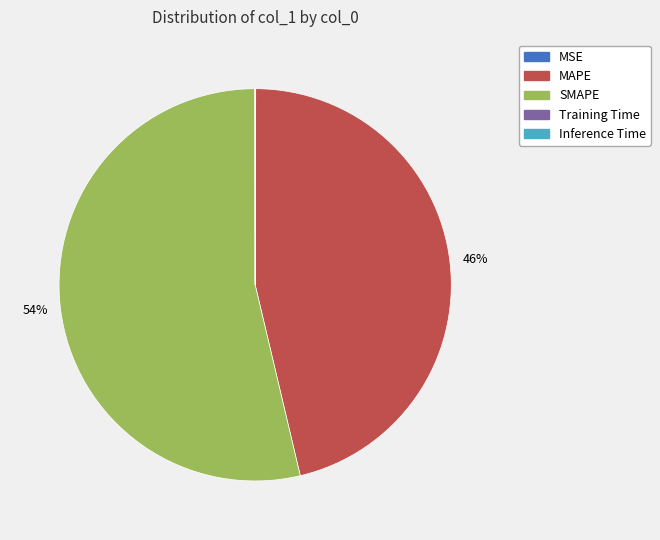

What is the largest slice in the pie chart?

SMAPE